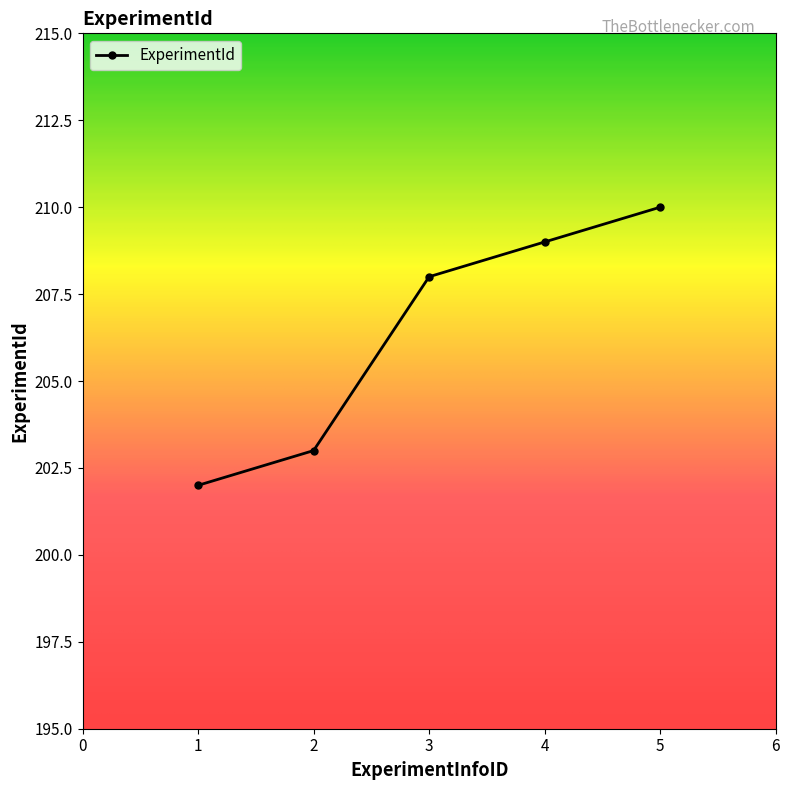

How many values are below 208?

2